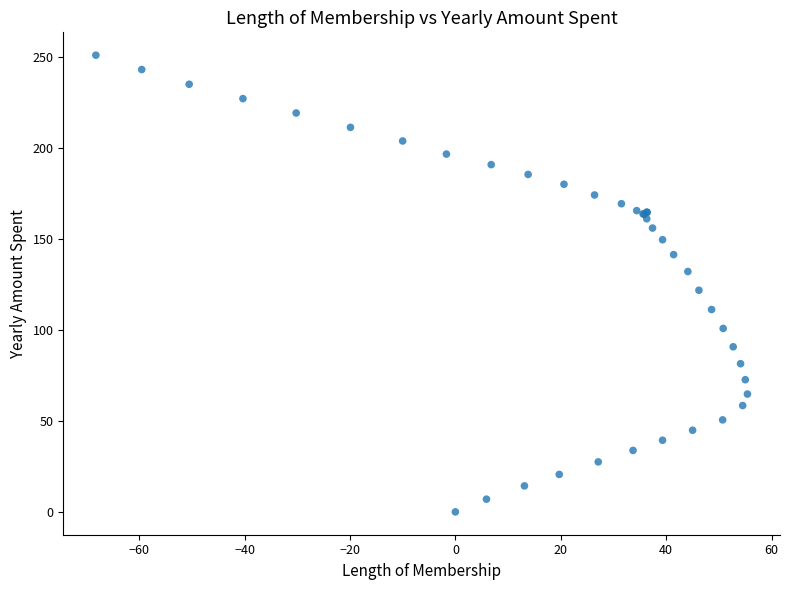

What Y value in the scatter plot is closest to 125?

121.9